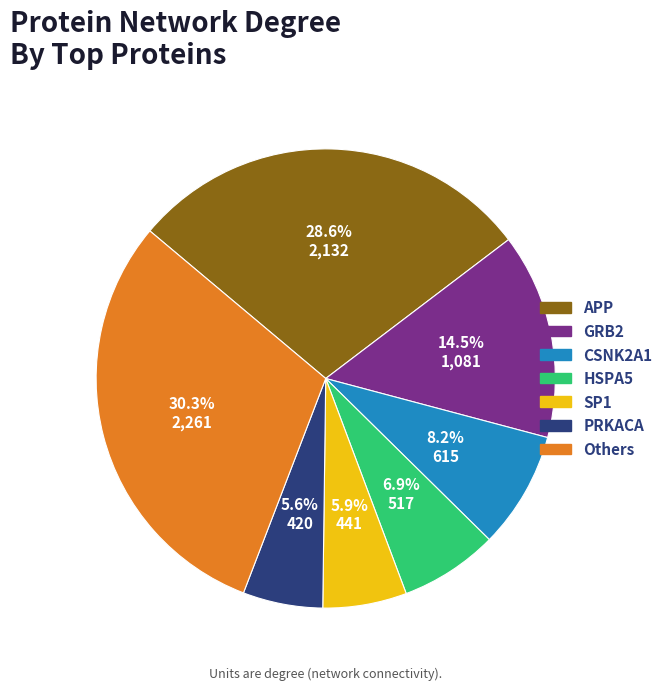

Does any single category account for the majority?

No